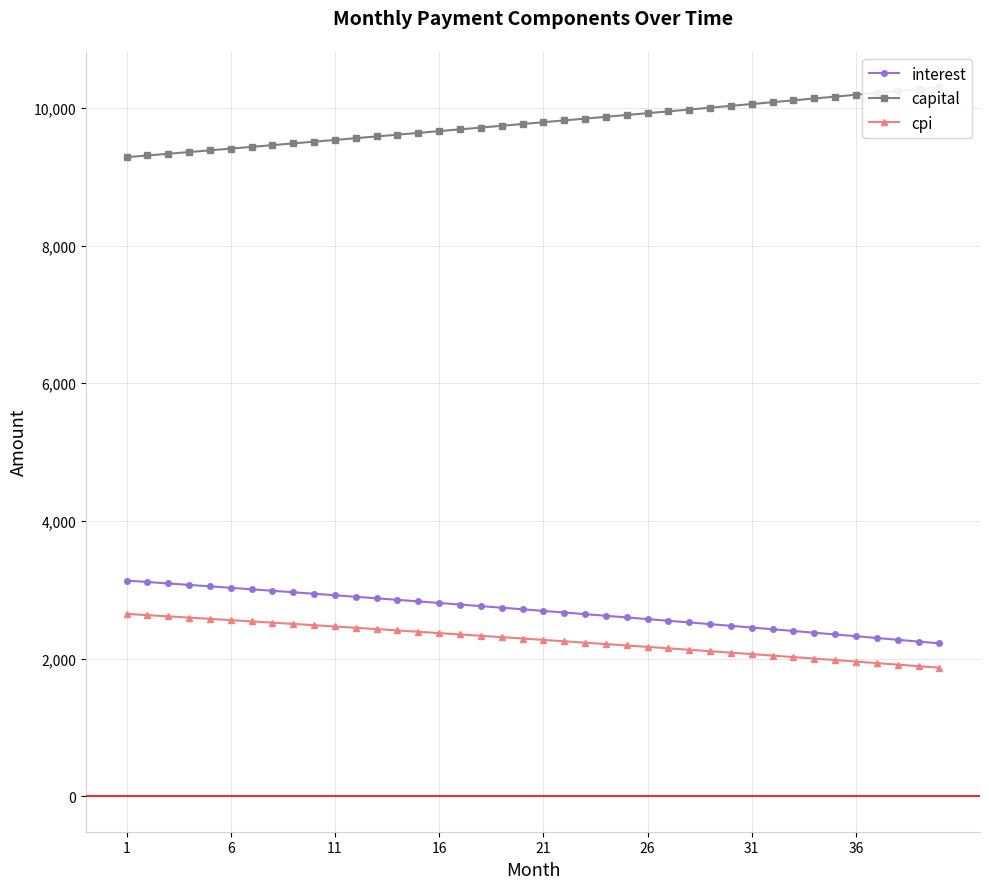

The value of cpi at 31 is 606.3. True or false?

False